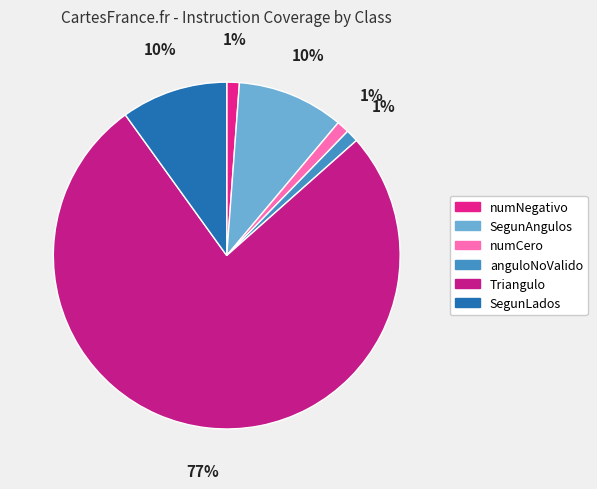

Which slice represents more than half of the pie?

Triangulo